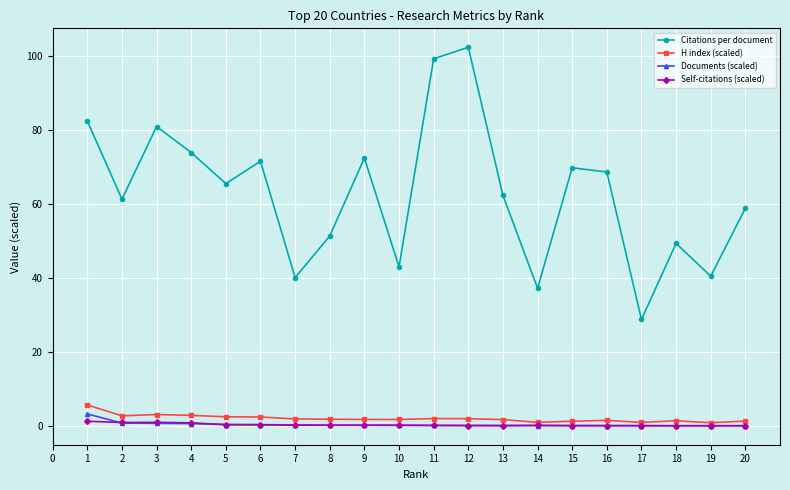

True or false: Citations per document has a value of 63.5 at 10.

False